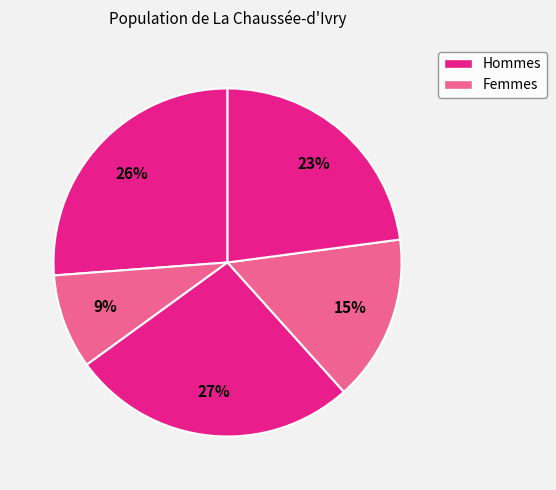

How many segments does this pie chart have?

5